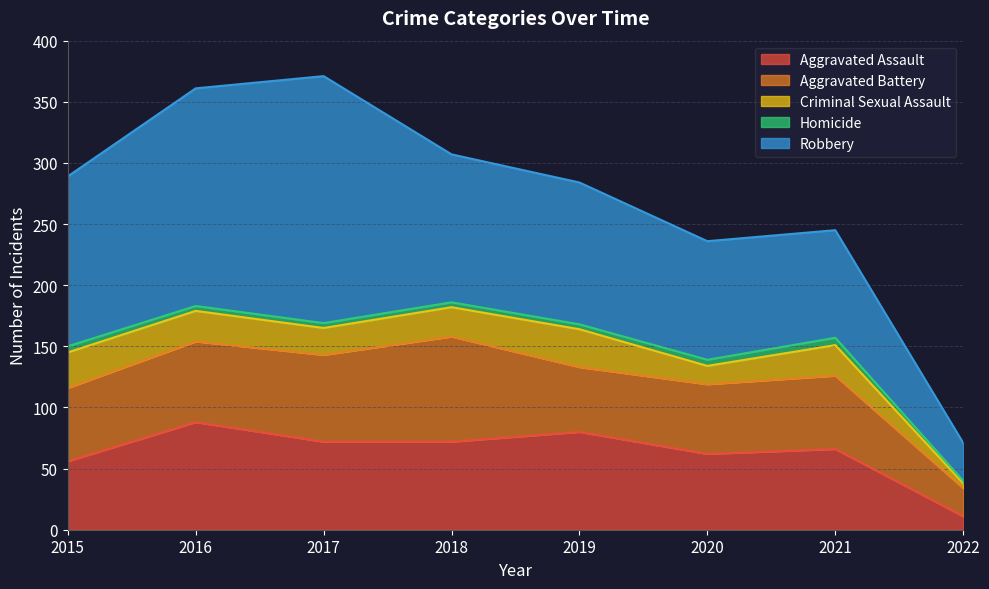

Which series changed the most between 2015 and 2019?

Aggravated Assault